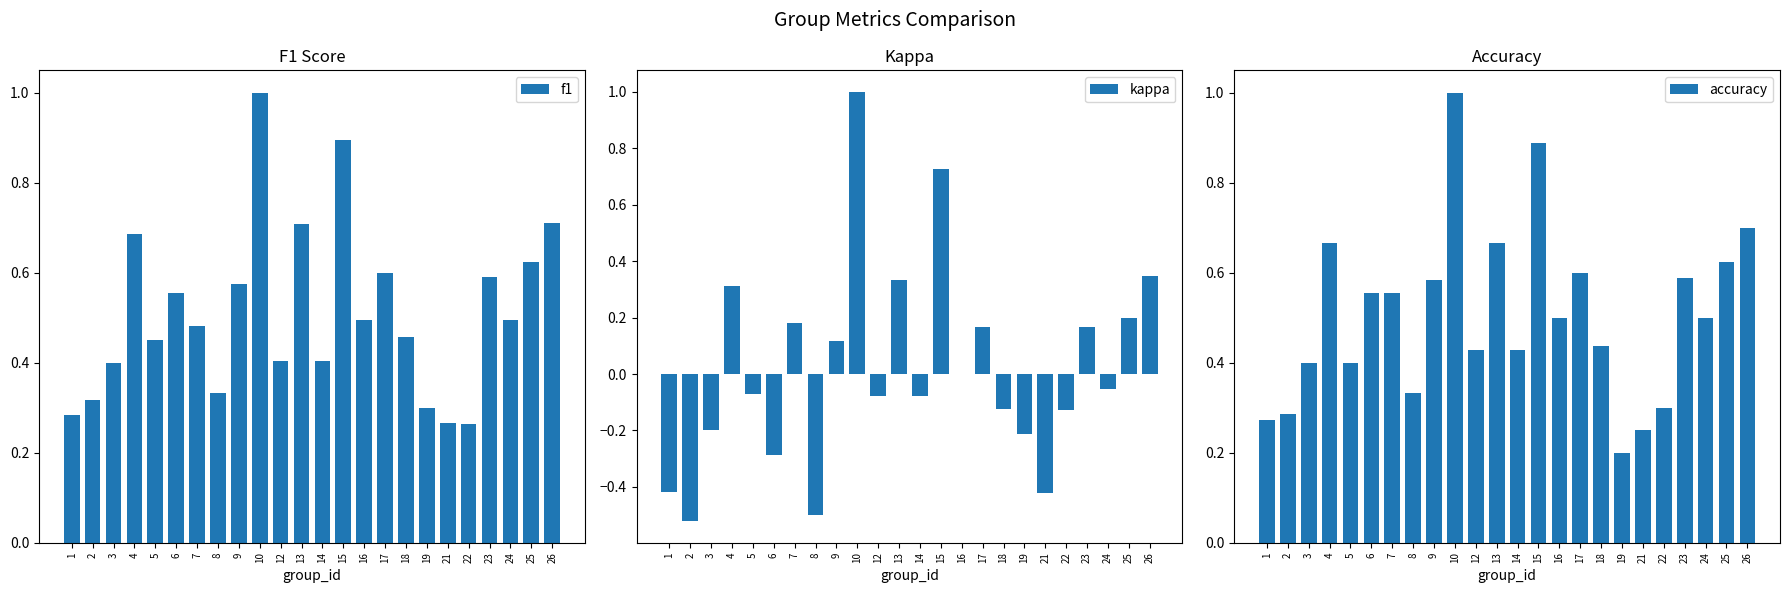

What is the greatest value displayed?

1.0